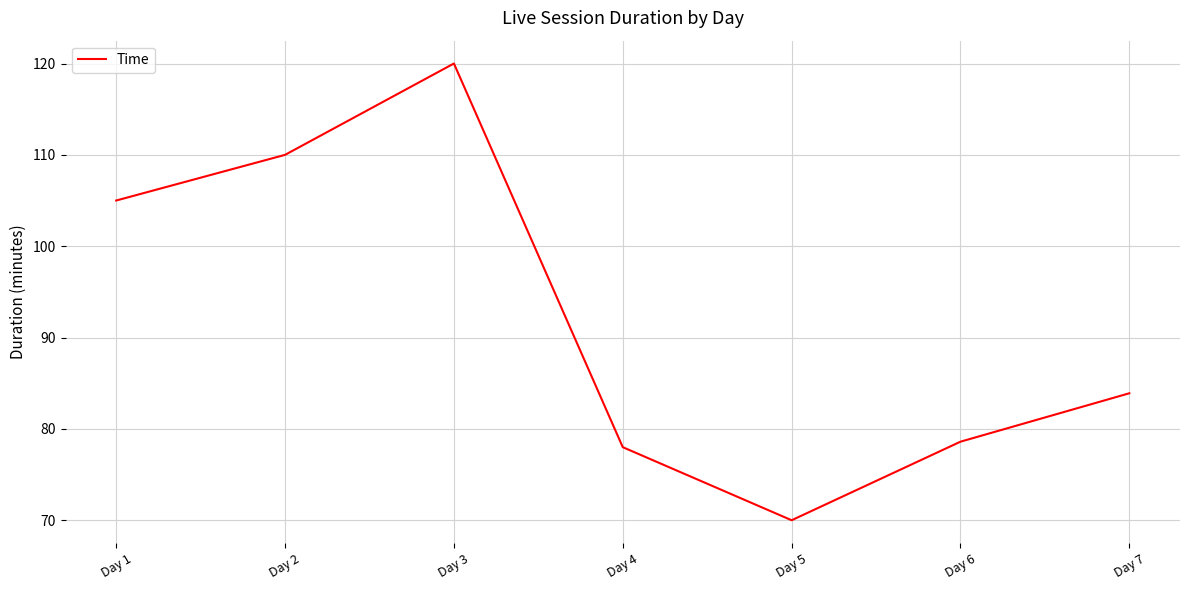

Is this an area chart (filled region under the line)?

No